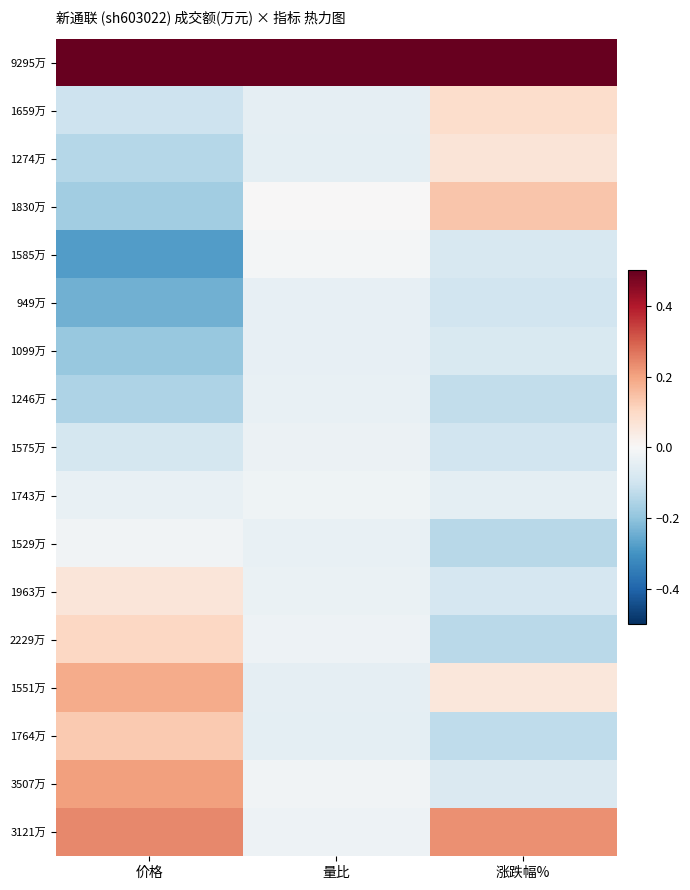

Which series has the largest total across all categories?

9295万